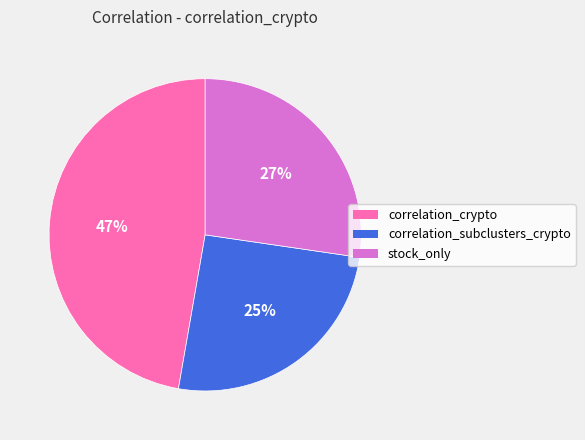

Combined, do correlation_subclusters_crypto and stock_only account for over 50%?

Yes